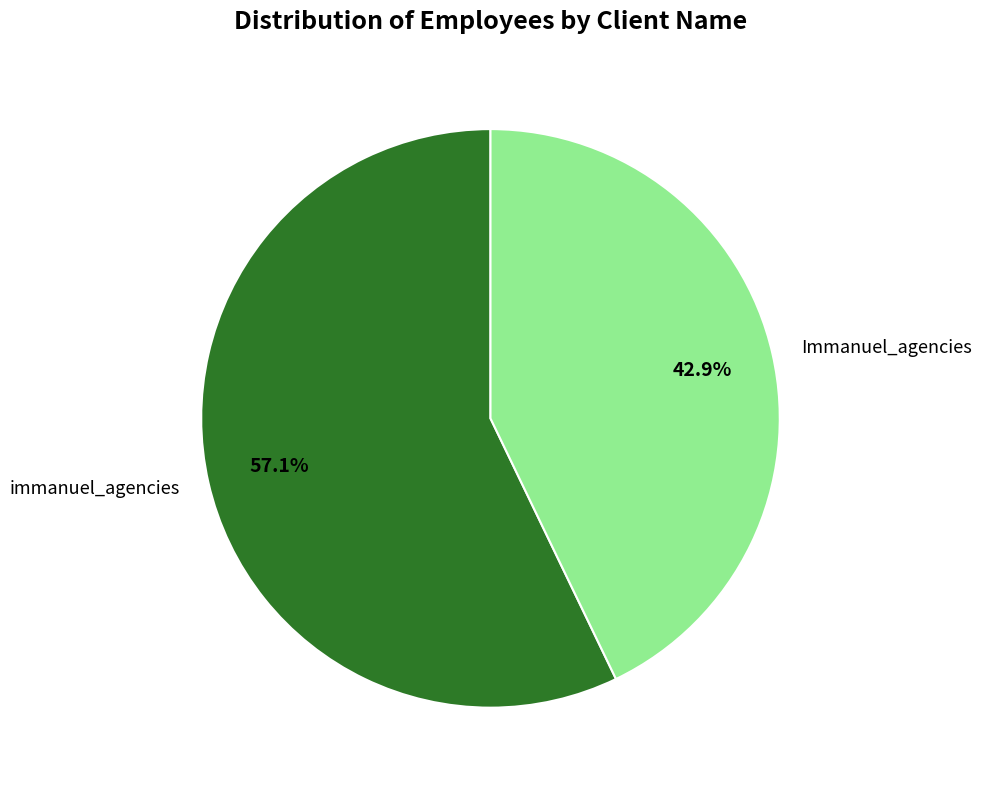

What portion of the pie excludes Immanuel_agencies?

57.1%